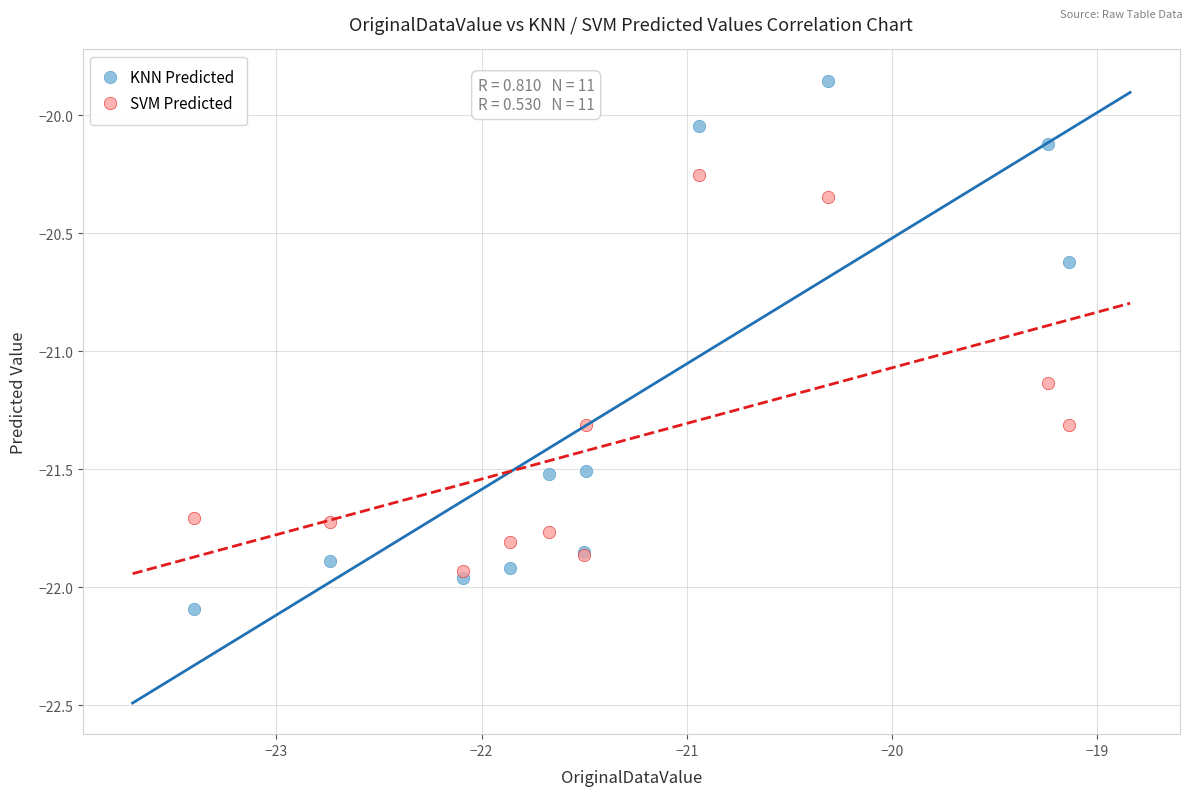

Which series contains the highest Y value?

KNN Predicted